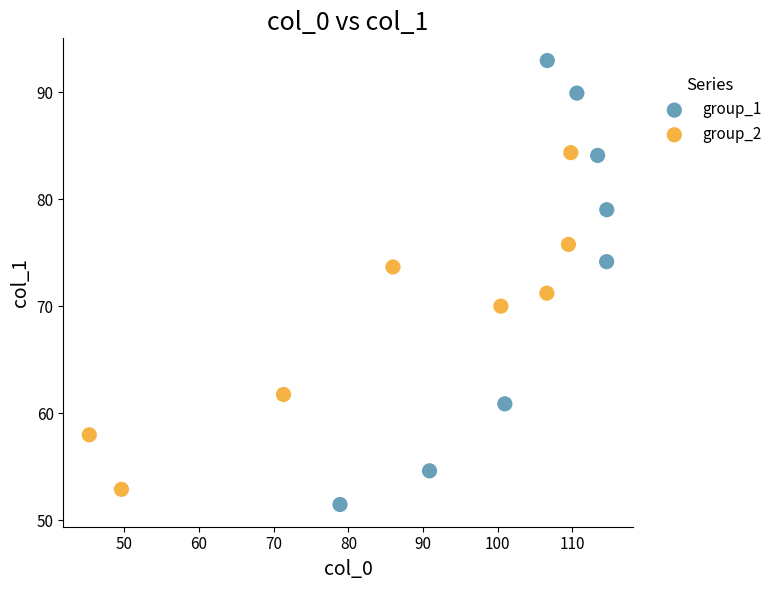

Which series has the widest spread of Y values?

group_1